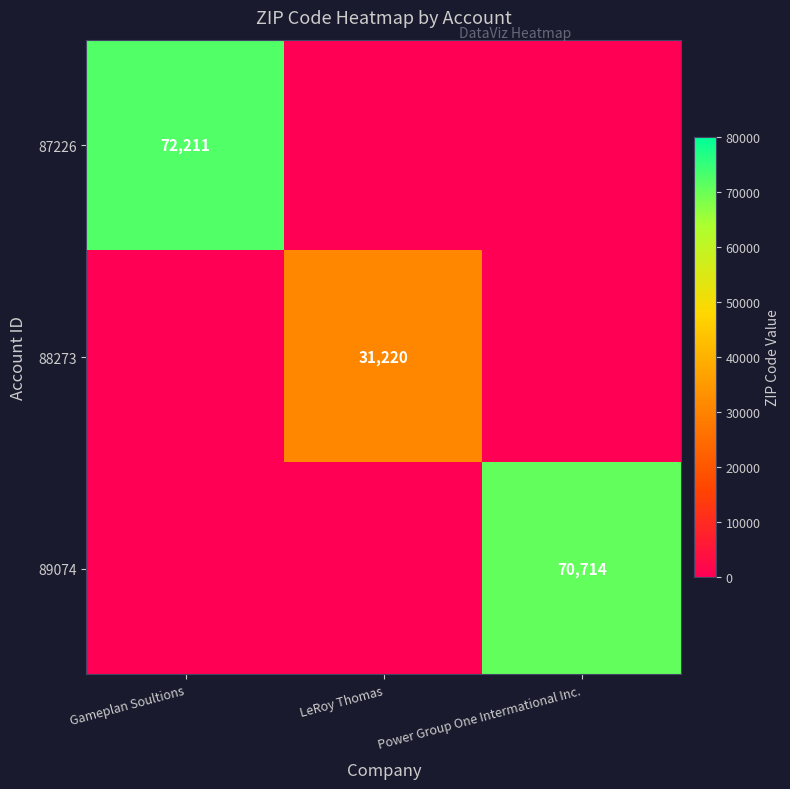

At which category is the sum across all series the highest?

Gameplan Soultions